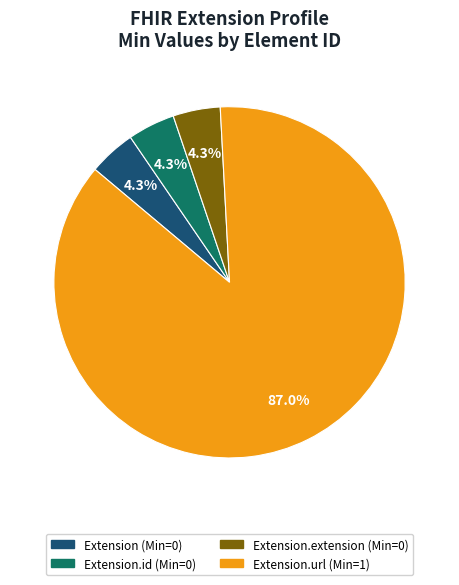

Count the number of slices in the pie.

4